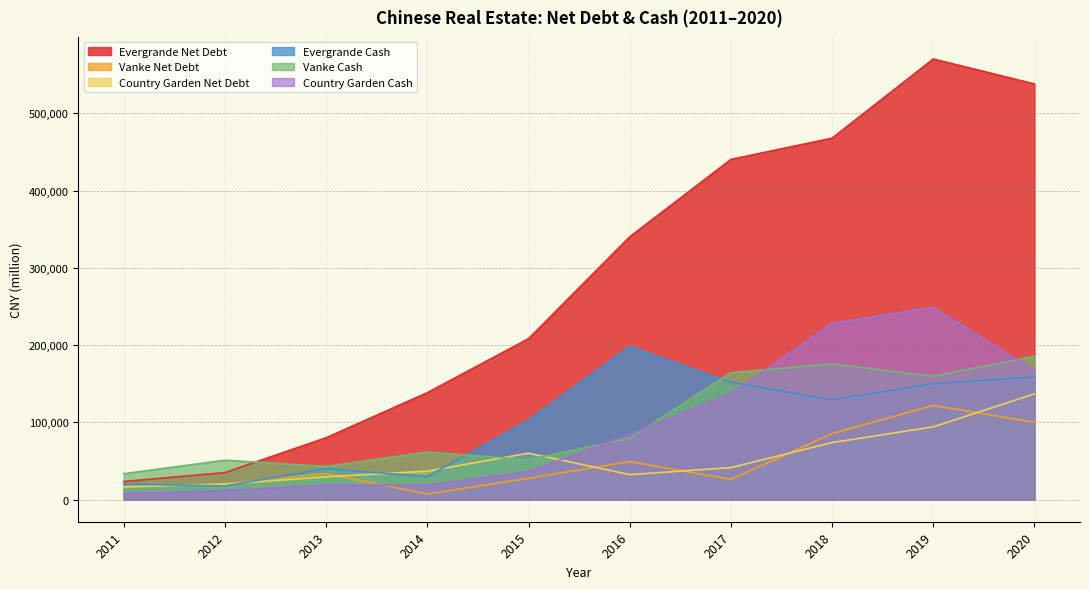

How many data points in Country Garden Net Debt are less than 41532?

5